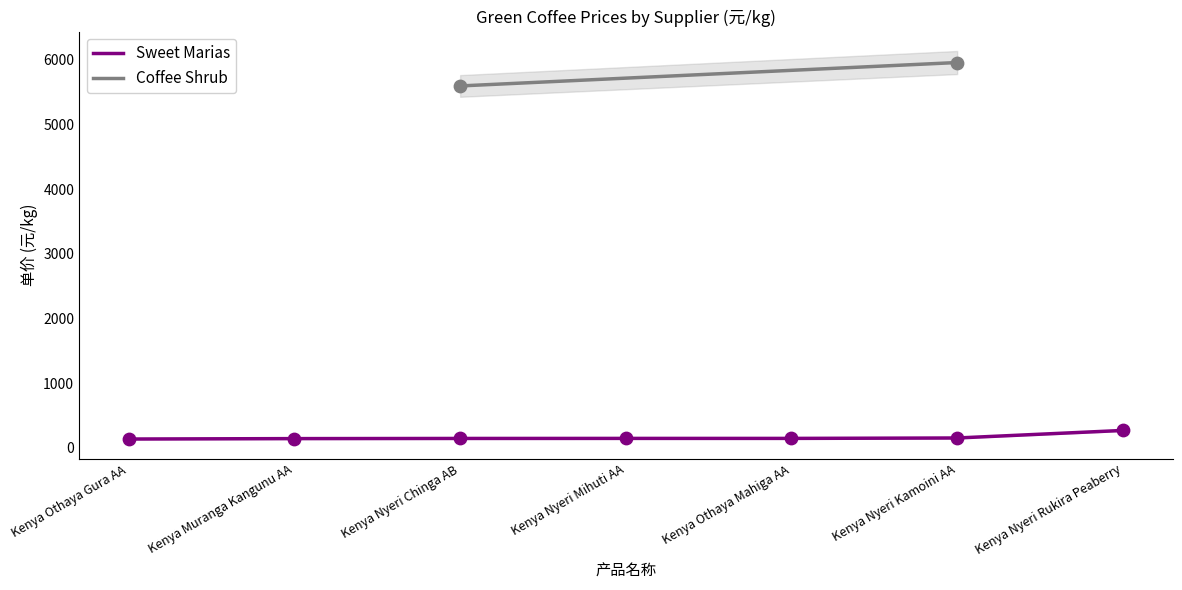

What is the change in value from Kenya Othaya Mahiga AA to Kenya Nyeri Kamoini AA?

+6.4